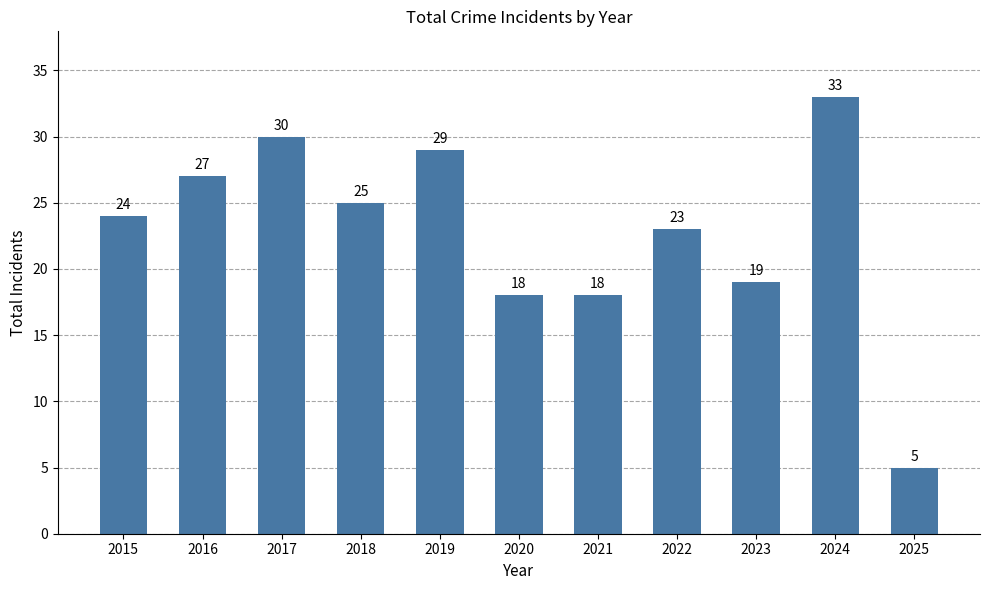

What is the minimum value shown in the chart?

5